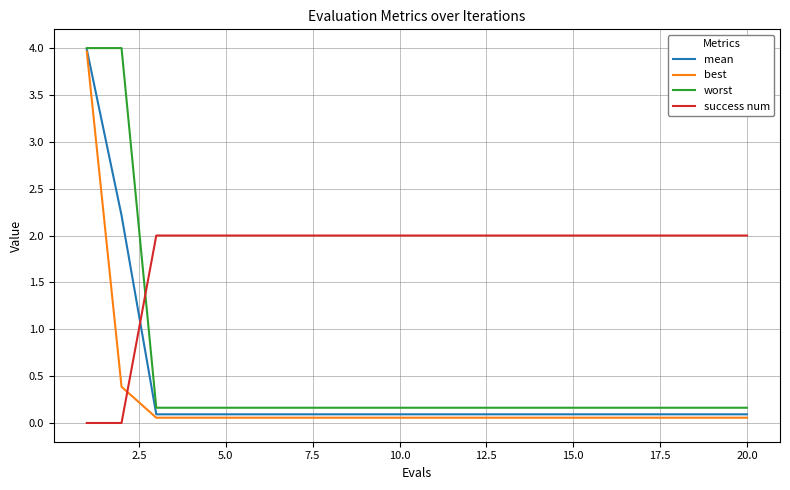

What is the maximum value shown in the chart?

4.0